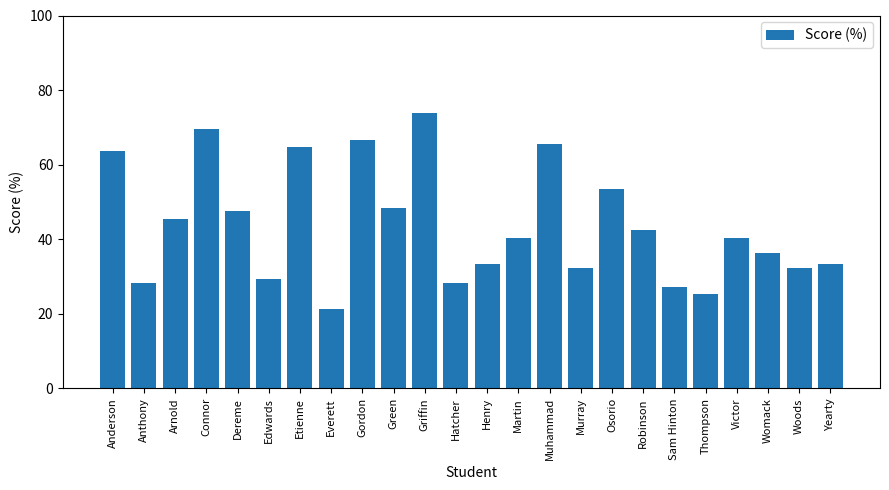

What is the label of the 6th bar from the right?

Sam Hinton